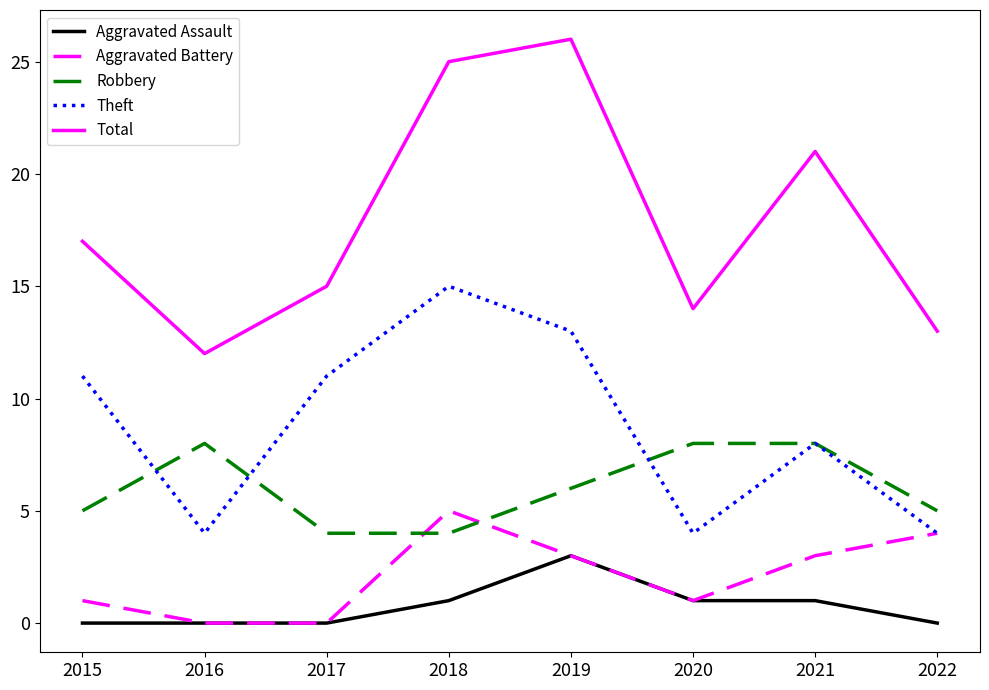

Rank the series at 2018 from highest to lowest value.

Total, Theft, Aggravated Battery, Robbery, Aggravated Assault